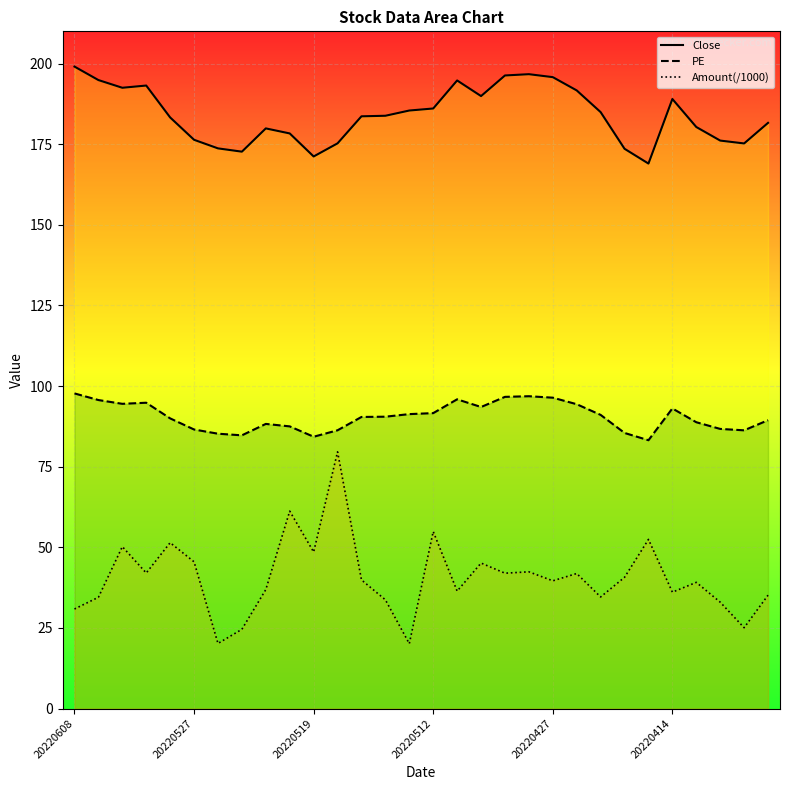

How many lines are shown in the chart?

3